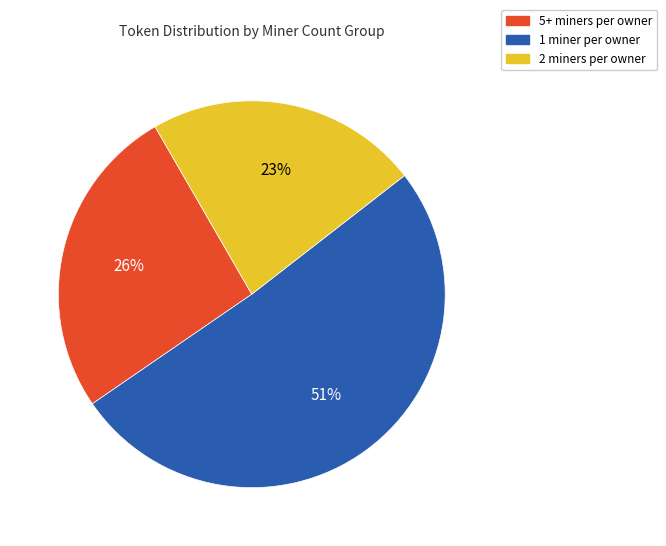

To the nearest percent, what is the average slice percentage?

33%